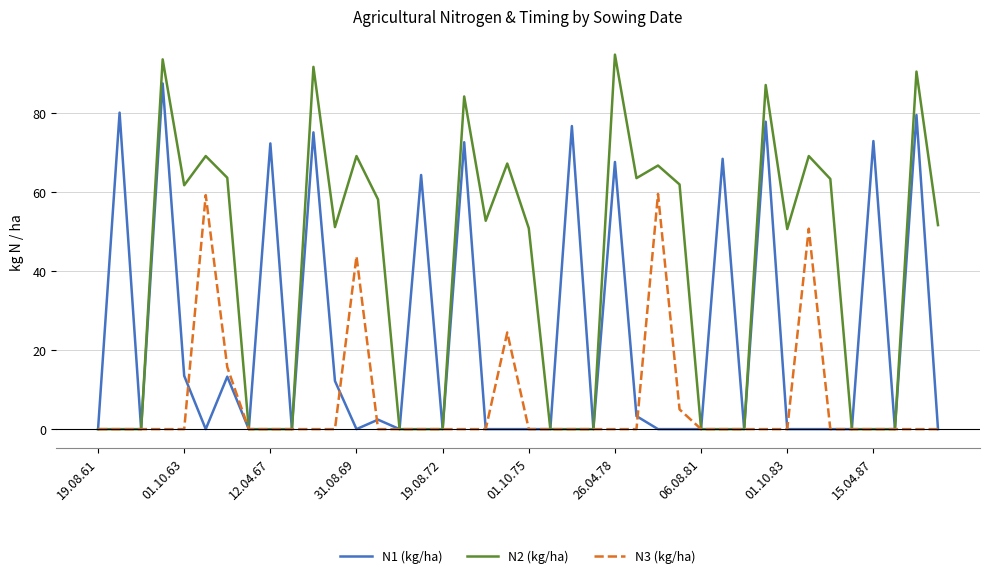

Which series has the largest range (max minus min)?

N2 (kg/ha)